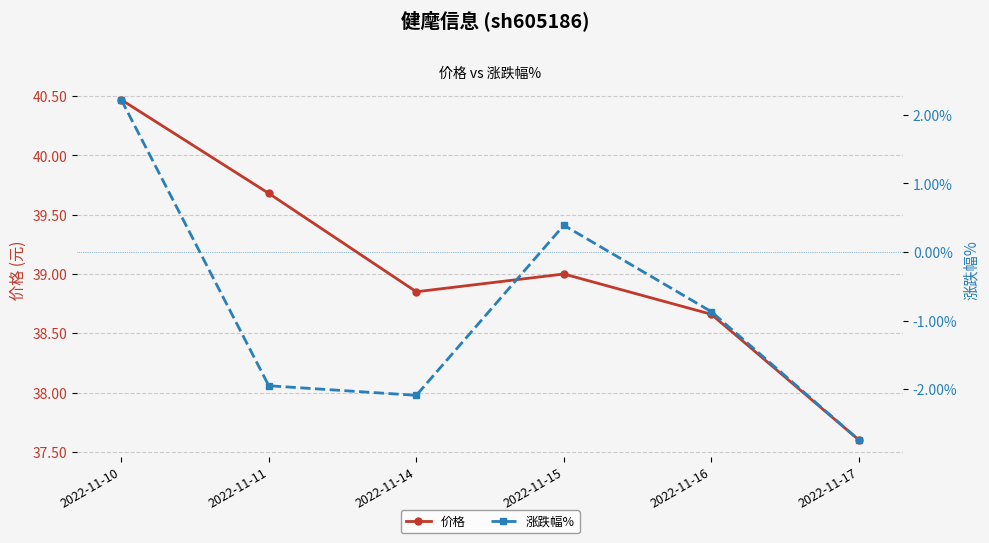

True or false: 价格 and 涨跌幅% intersect in this chart.

False